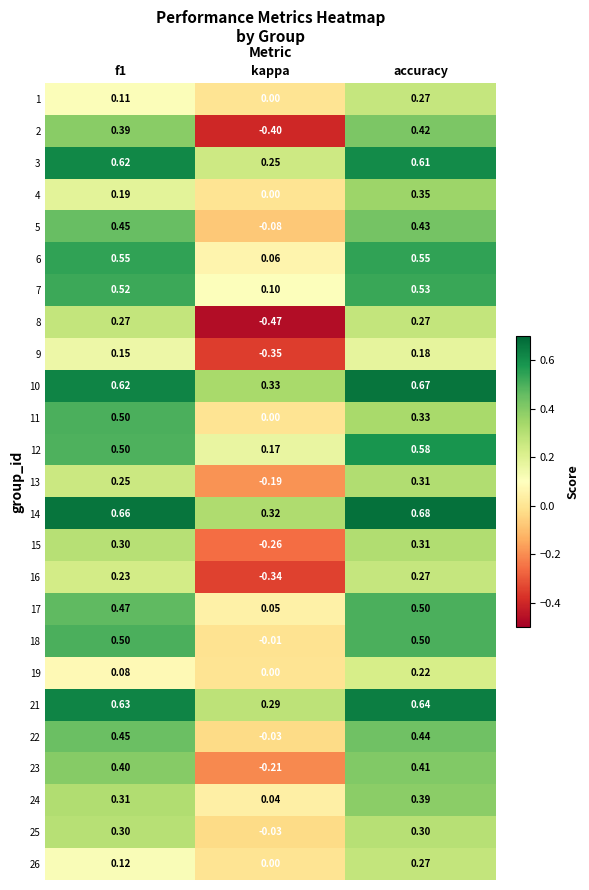

At which label does 5 reach its minimum?

kappa